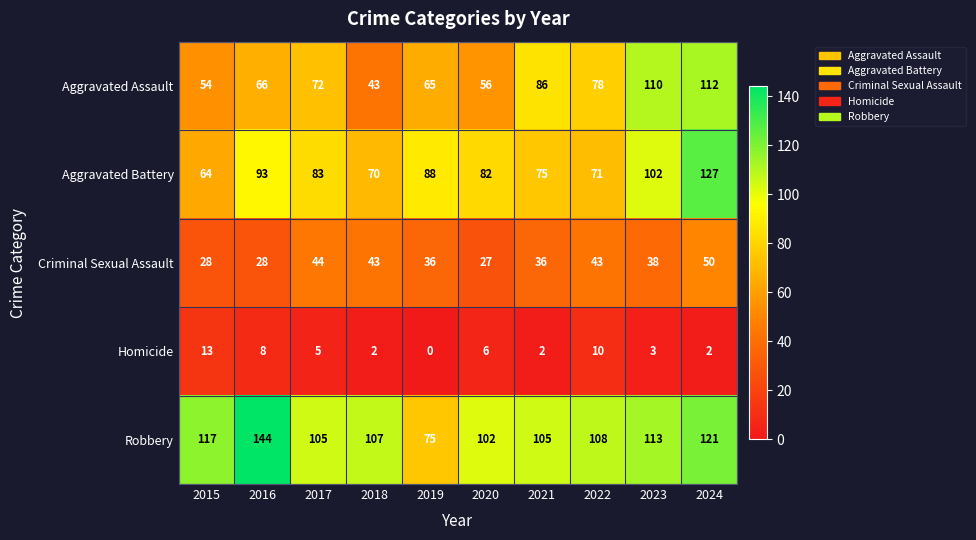

How many data points in Robbery are less than 108?

5